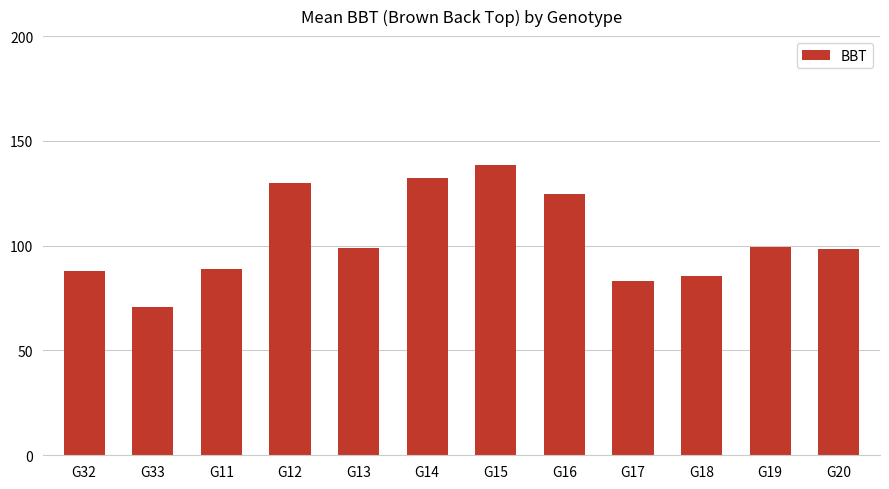

True or false: the data shows 37.4 at G33.

False